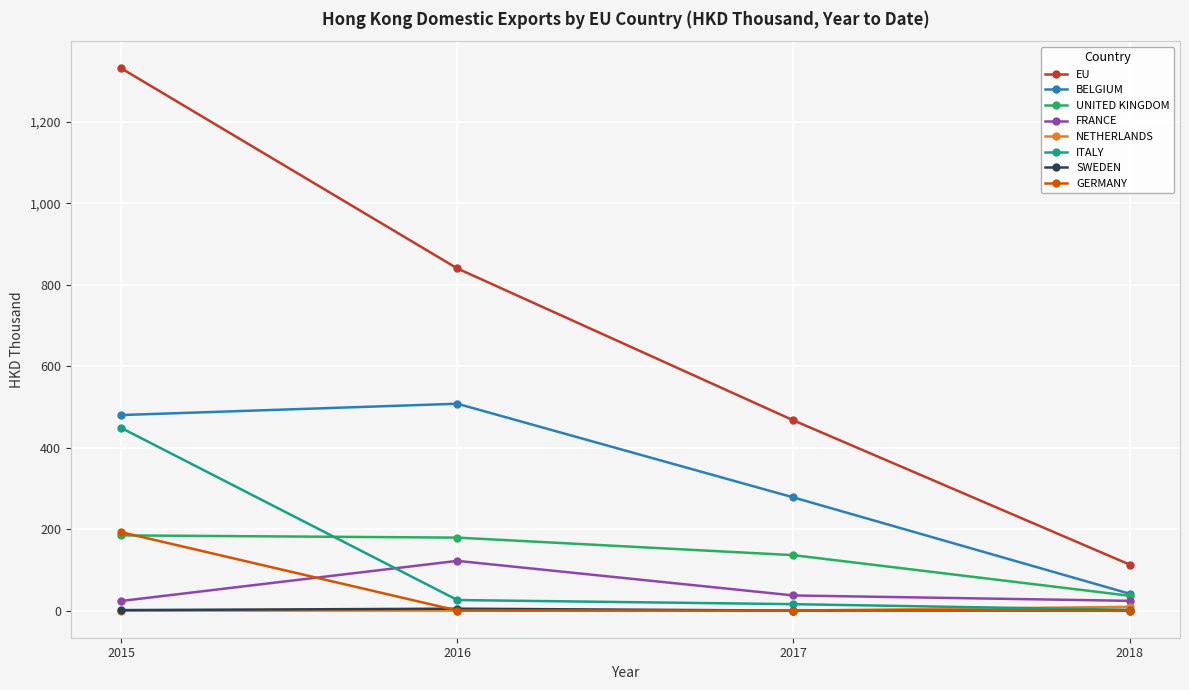

At which category is the sum across all series the highest?

2015